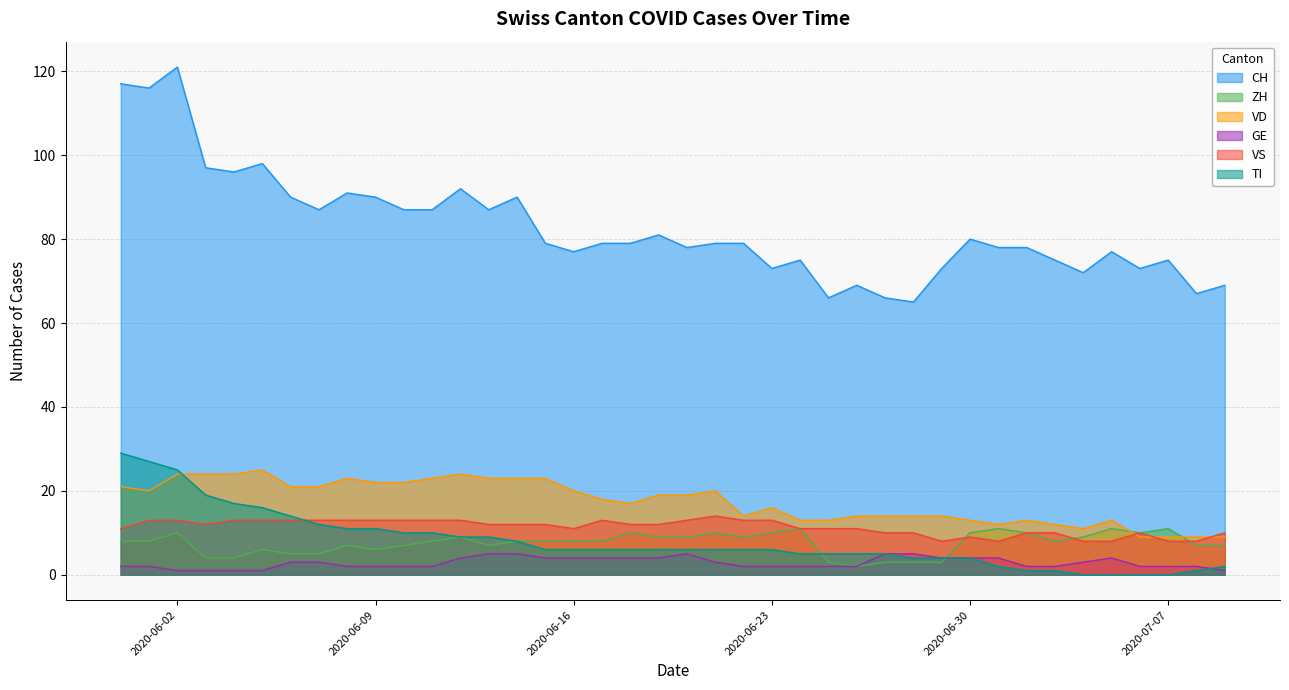

What is the sum of all VD values?

698